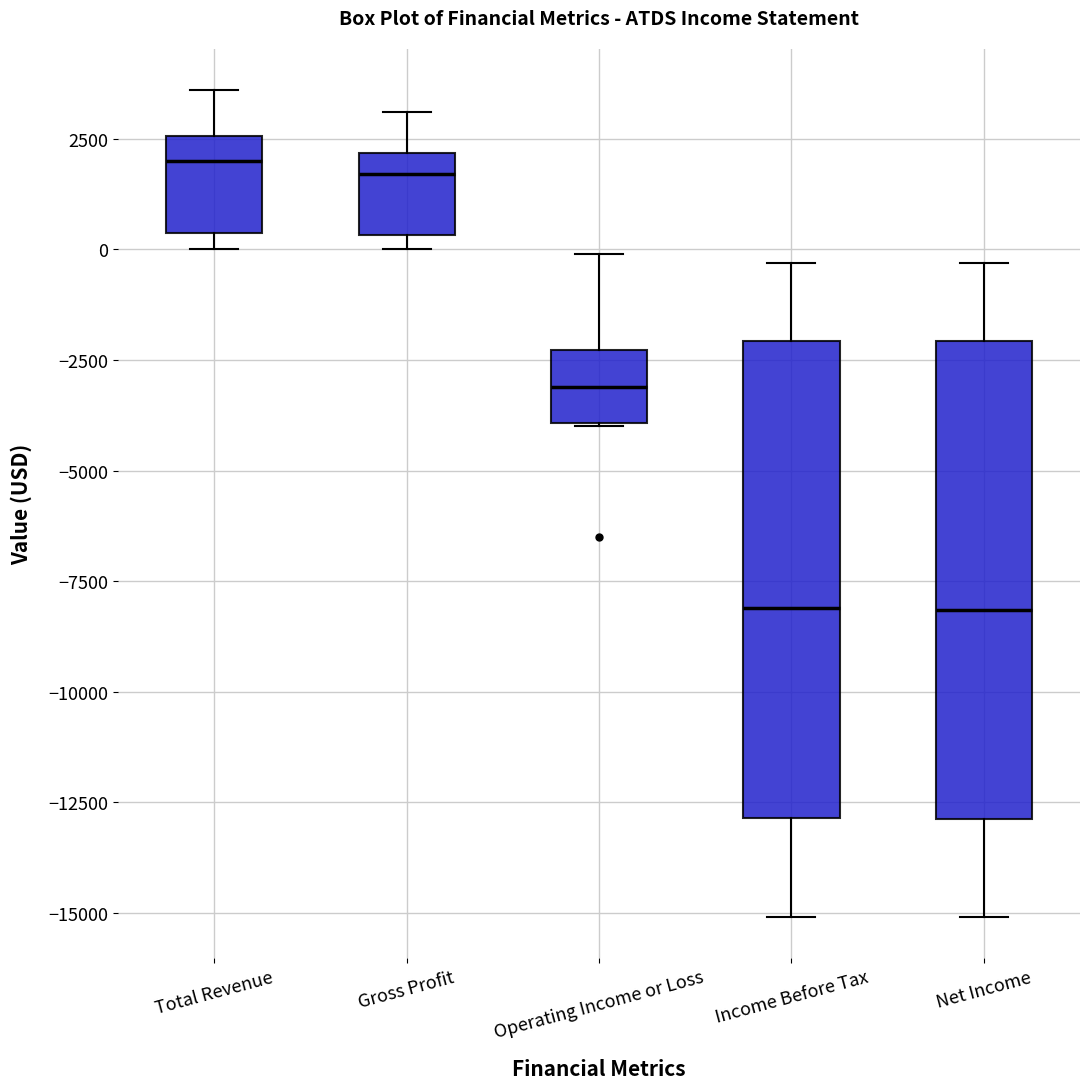

Reading left to right, read every box against the y-axis: the position of its median line, the range the box covers, and the ends of its whiskers. The values are not printed on the chart, so give them approximately, as read against the axis.

Total Revenue: median 2000, box 500 to 2500, whiskers 0 to 3500
Gross Profit: median 1500, box 500 to 2000, whiskers 0 to 3000
Operating Income or Loss: median -3000, box -4000 to -2500, whiskers -4000 to 0
Income Before Tax: median -8000, box -13000 to -2000, whiskers -15000 to -500
Net Income: median -8000, box -13000 to -2000, whiskers -15000 to -500